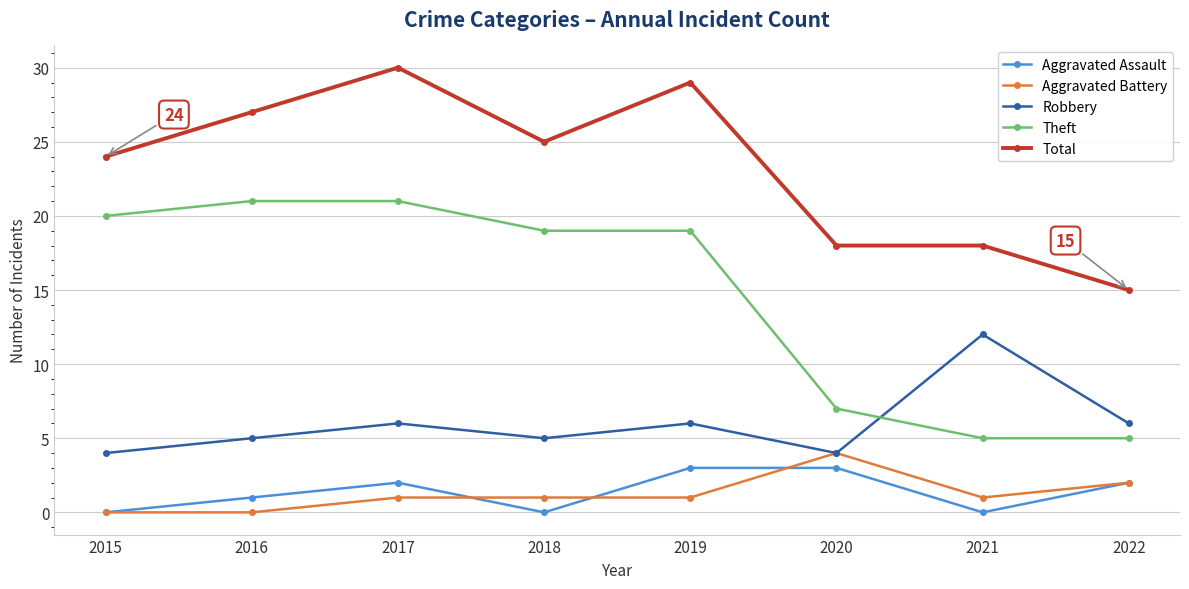

What is the spread (max minus min) of values at 2020?

15